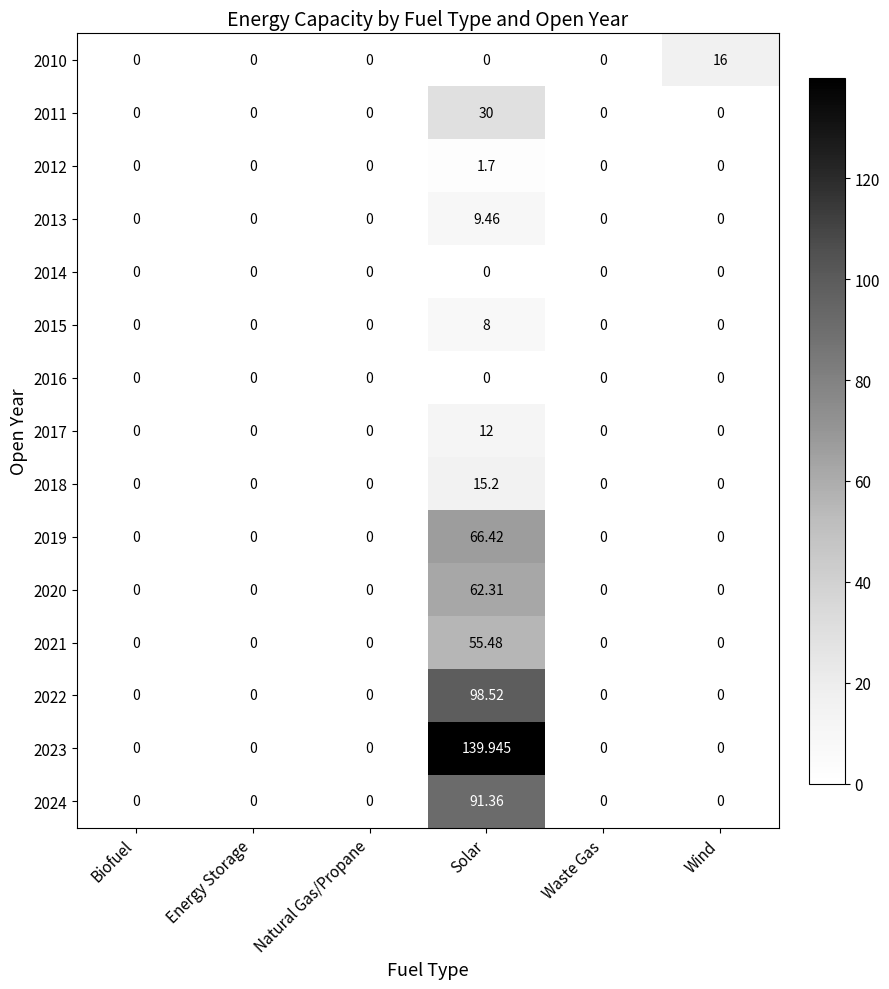

At which category is the sum across all series the highest?

Solar